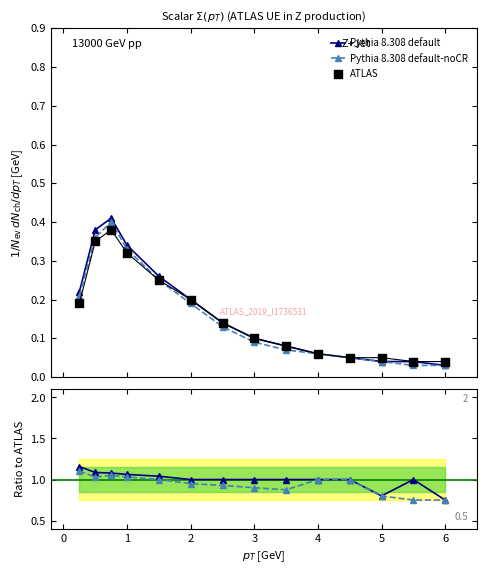

Is the value of Pythia 8.308 default-noCR at 6 greater than the value of ATLAS at 0?

Yes